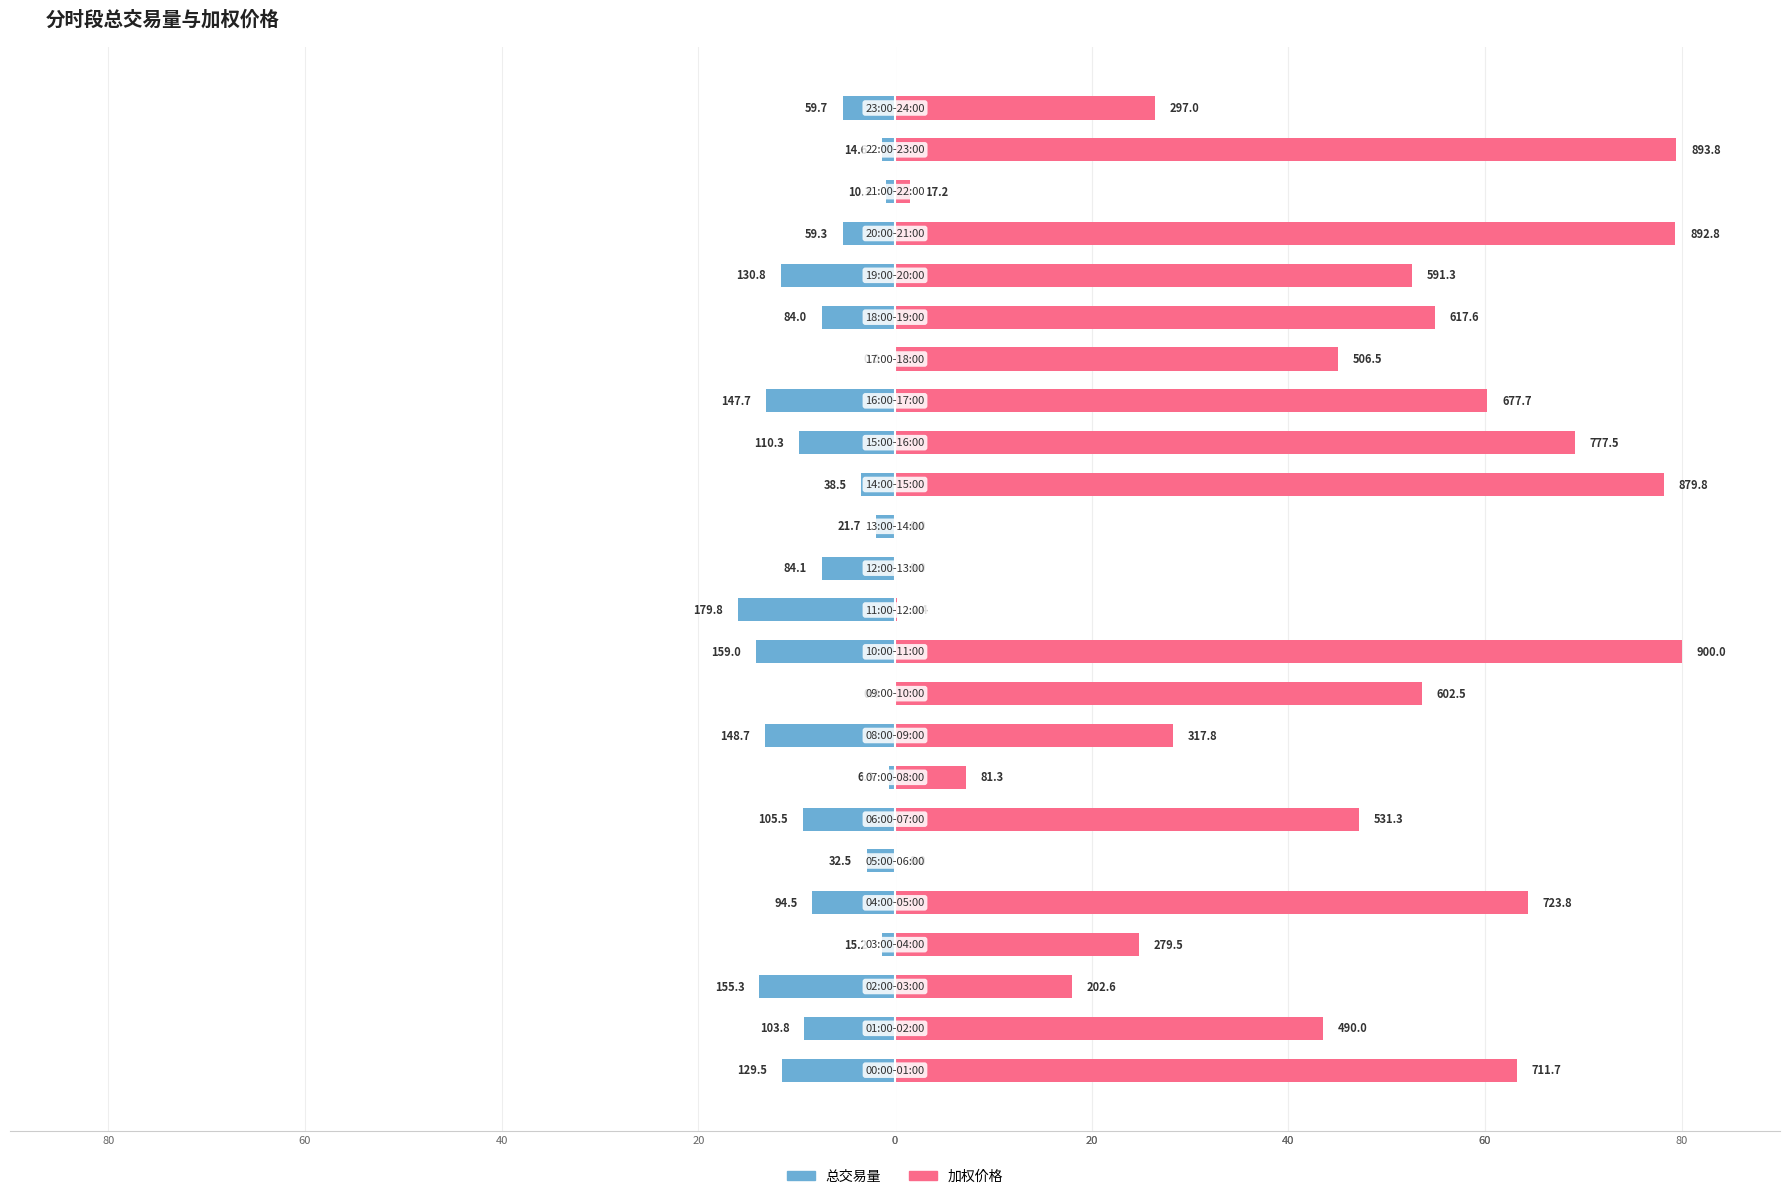

The value of 加权价格 at 80 is 41.4. True or false?

False